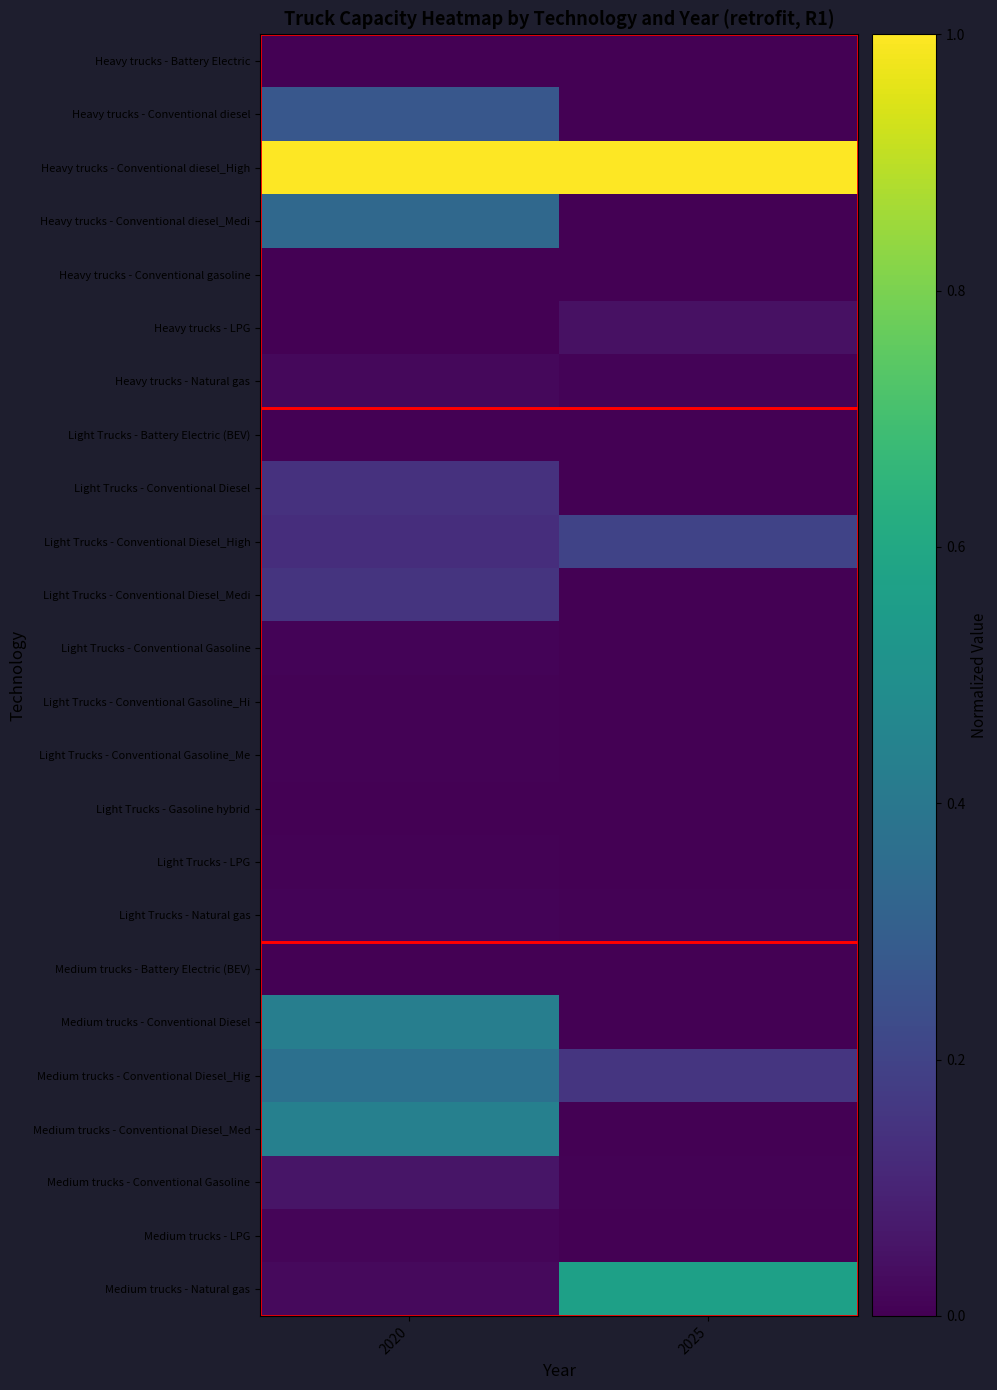

Which label corresponds to the smallest value in the chart?

2025